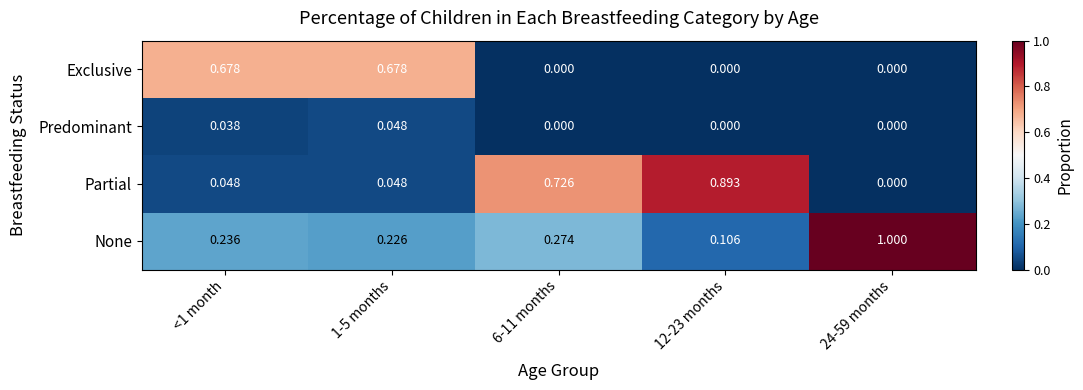

Which series changed the most between <1 month and 24-59 months?

None